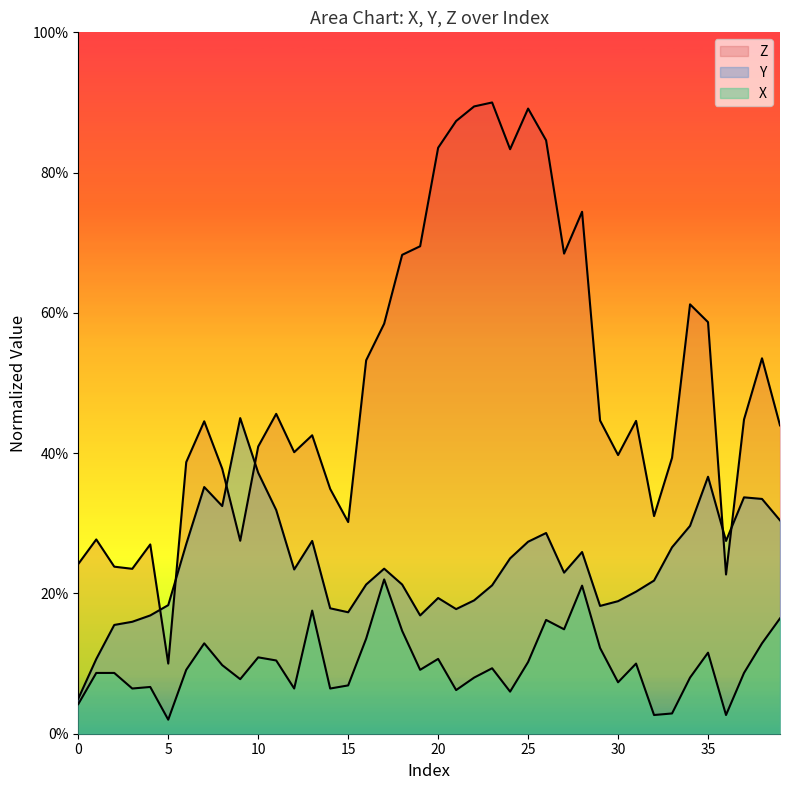

What is the spread (max minus min) of values at 11?

35.2